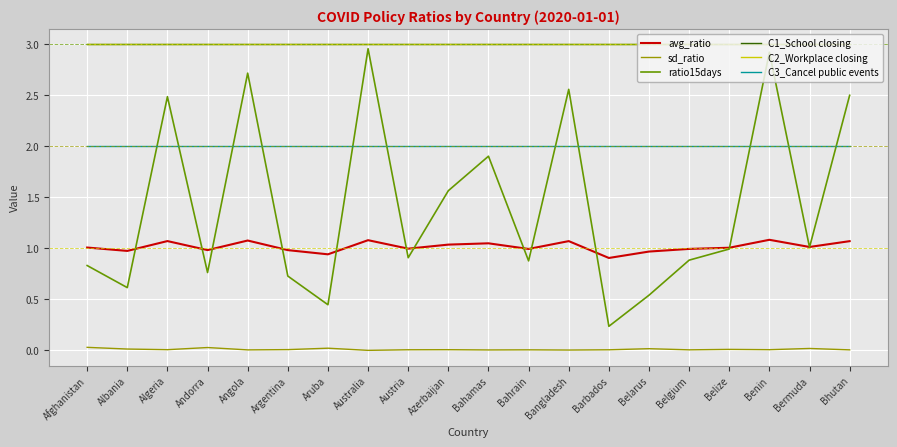

Does the chart display data point markers on the line(s)?

No